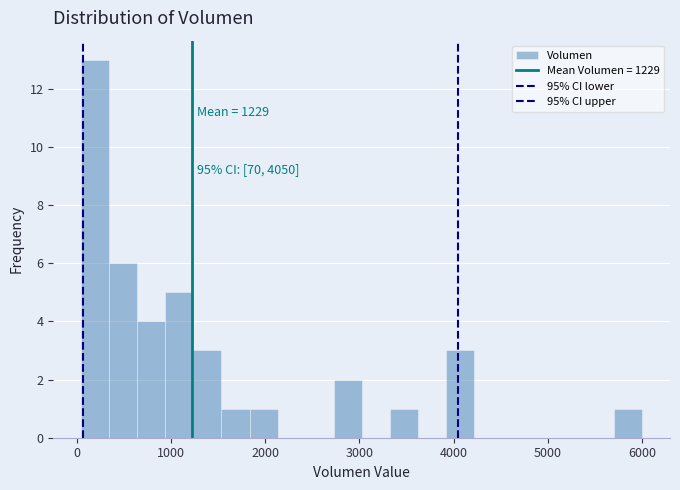

Around what value on the x-axis is the tallest bar? Give the approximate position of its centre, as read against the axis.

200